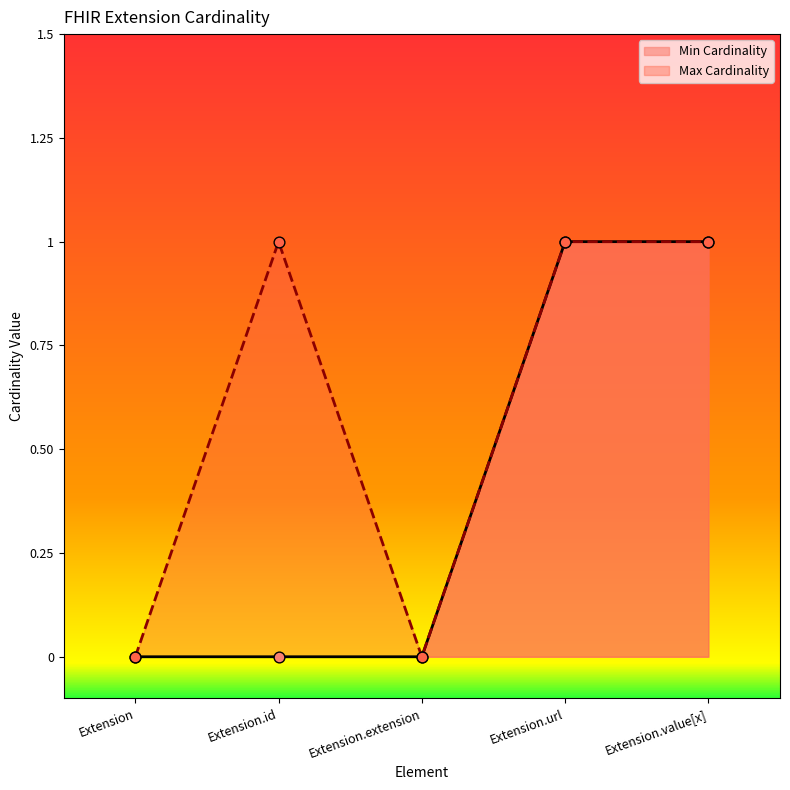

Which series has the widest spread of Y values?

Min Cardinality